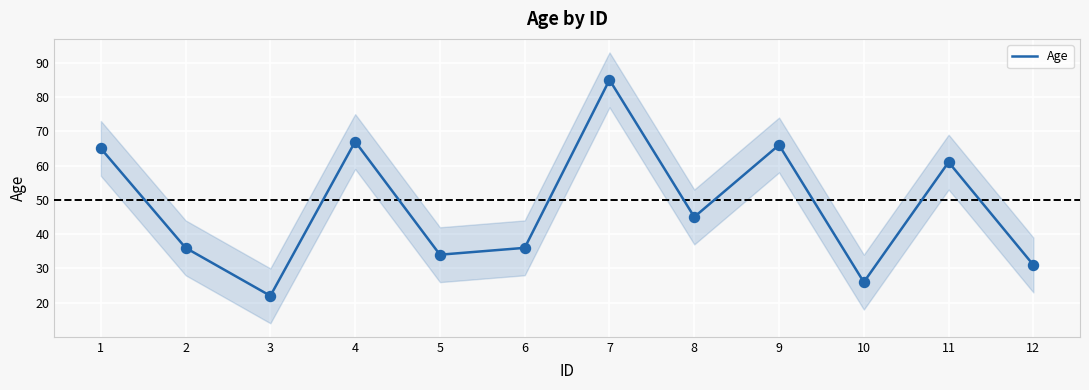

What is the change in value from 10 to 11?

+35